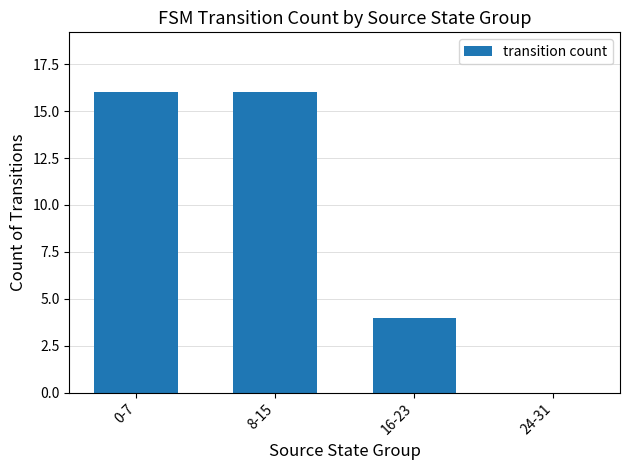

What is the greatest value displayed?

16